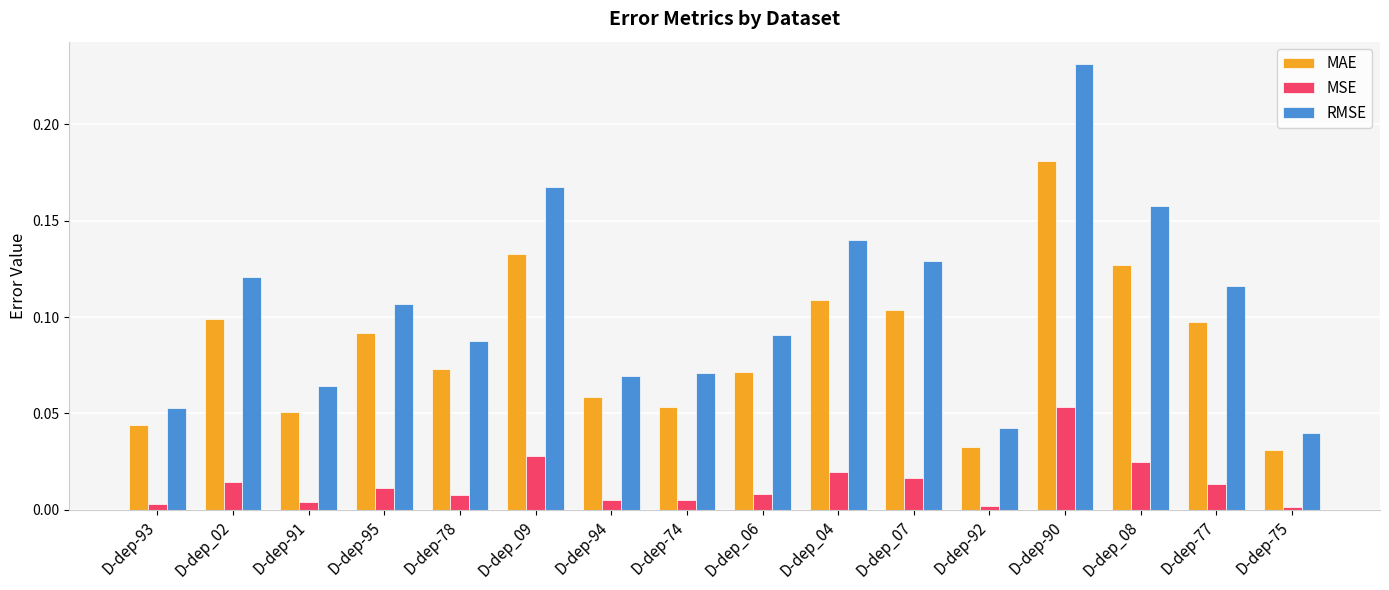

List the series in order of their peak value, highest first.

RMSE, MAE, MSE